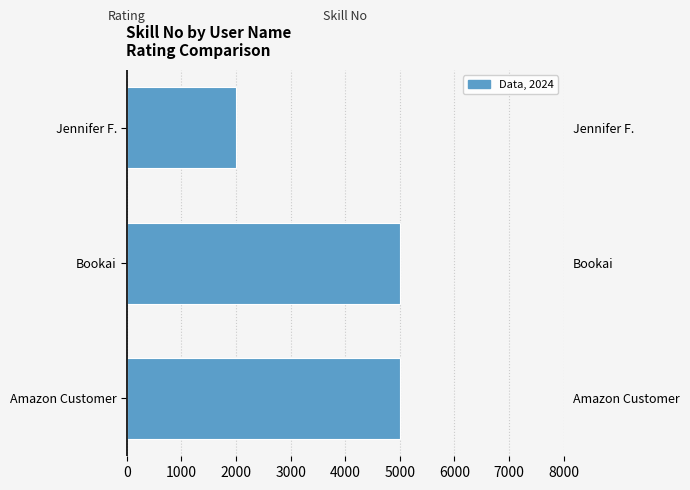

How many data points in Skill No (Right) are less than 5000?

1